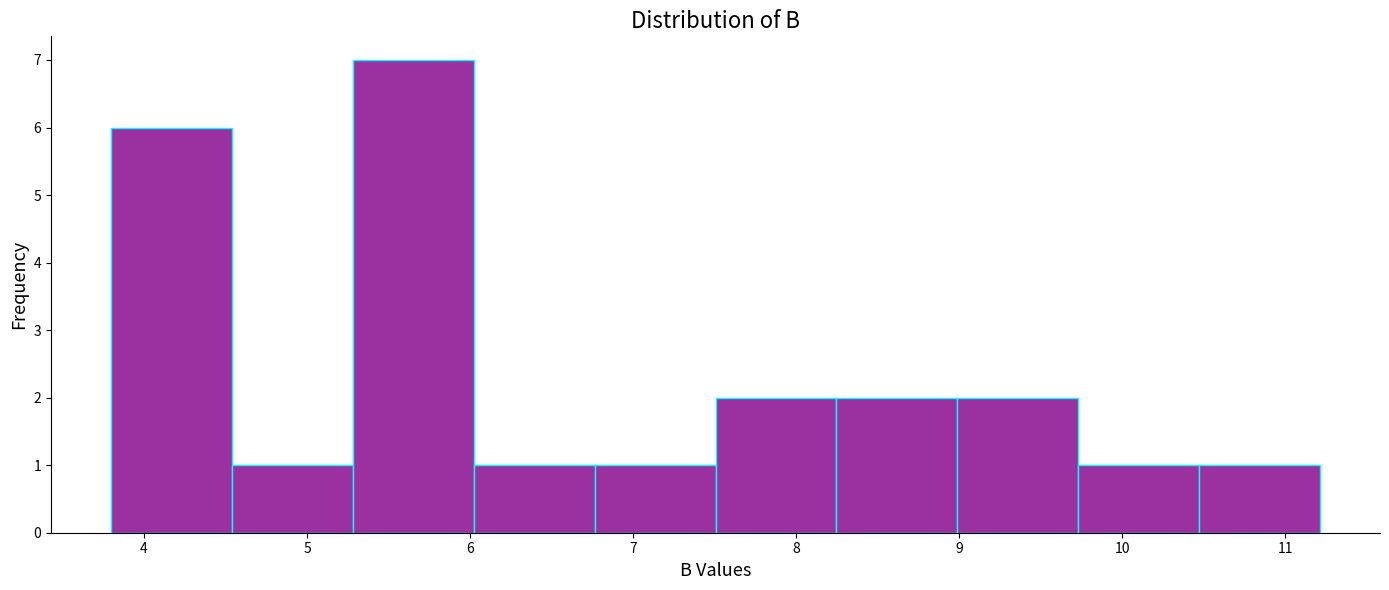

Over which range of the x-axis is the bar tallest?

5.3 to 6.0